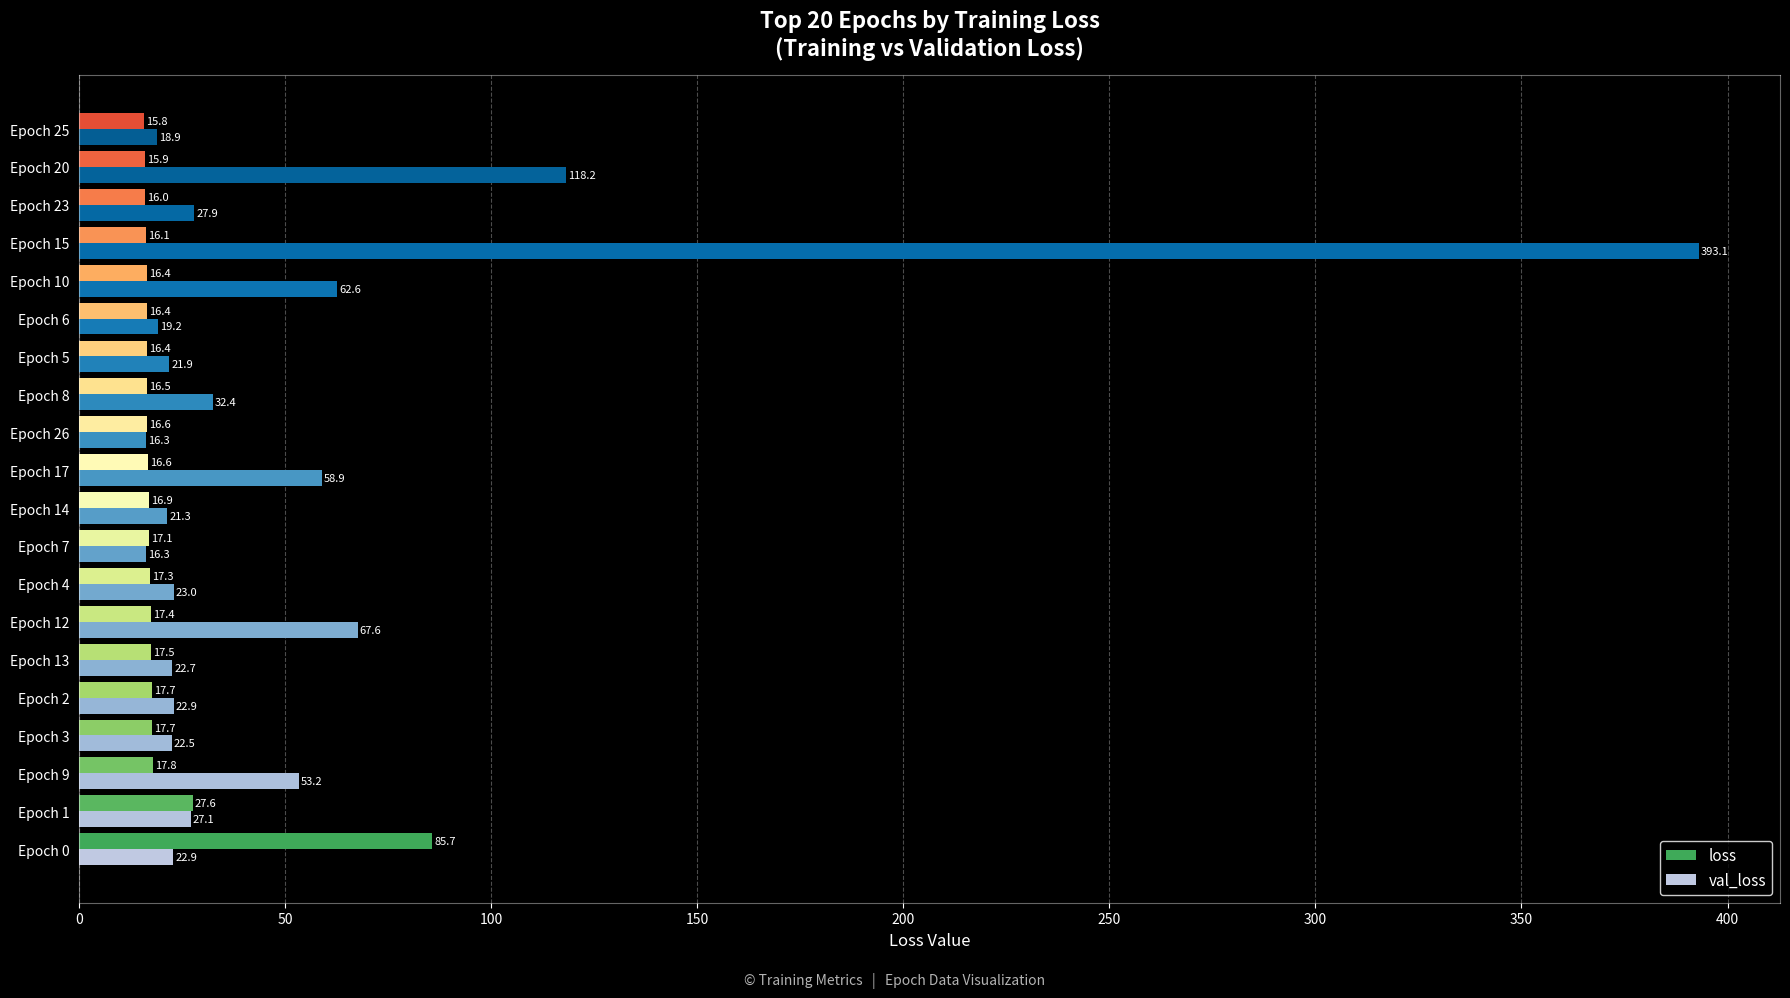

What are all the series names shown in the legend?

loss, val_loss